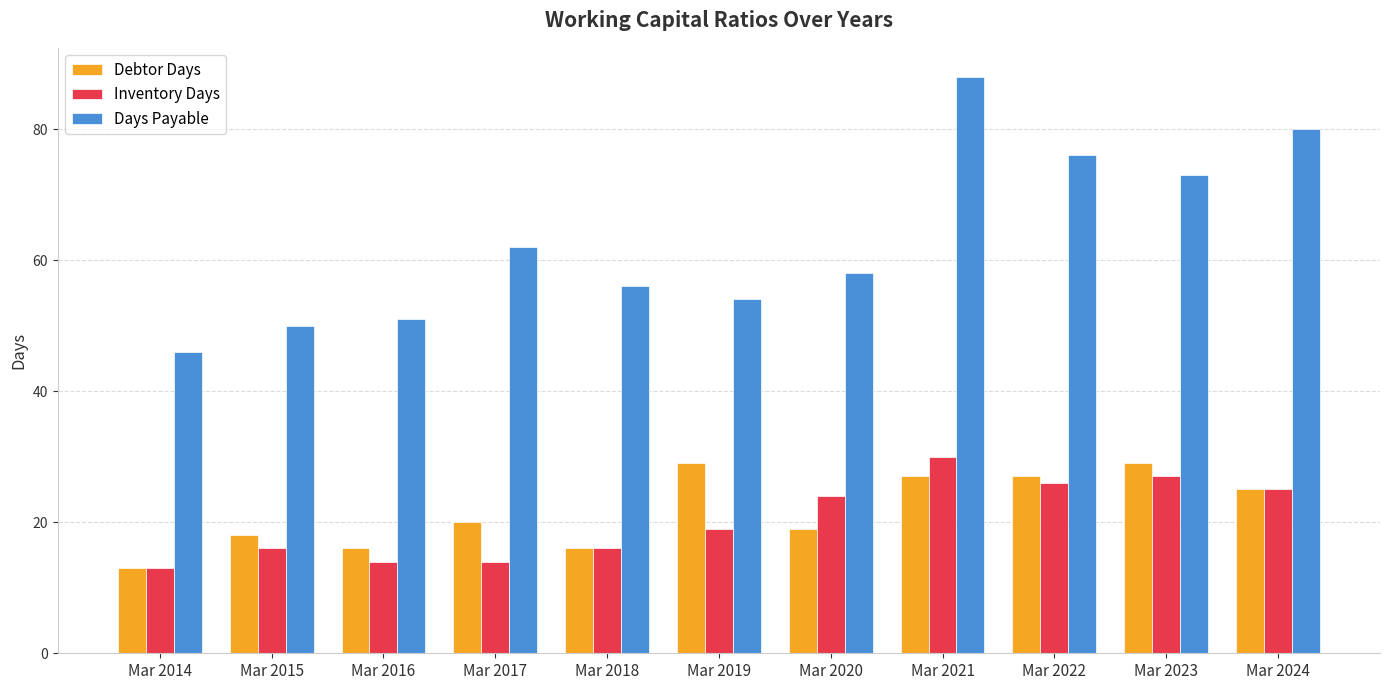

Reading right to left, list all the values displayed in this chart.

Debtor Days: Mar 2024=25	Mar 2023=29	Mar 2022=27	Mar 2021=27	Mar 2020=19	Mar 2019=29	Mar 2018=16	Mar 2017=20	Mar 2016=16	Mar 2015=18	Mar 2014=13
Inventory Days: Mar 2024=25	Mar 2023=27	Mar 2022=26	Mar 2021=30	Mar 2020=24	Mar 2019=19	Mar 2018=16	Mar 2017=14	Mar 2016=14	Mar 2015=16	Mar 2014=13
Days Payable: Mar 2024=80	Mar 2023=73	Mar 2022=76	Mar 2021=88	Mar 2020=58	Mar 2019=54	Mar 2018=56	Mar 2017=62	Mar 2016=51	Mar 2015=50	Mar 2014=46